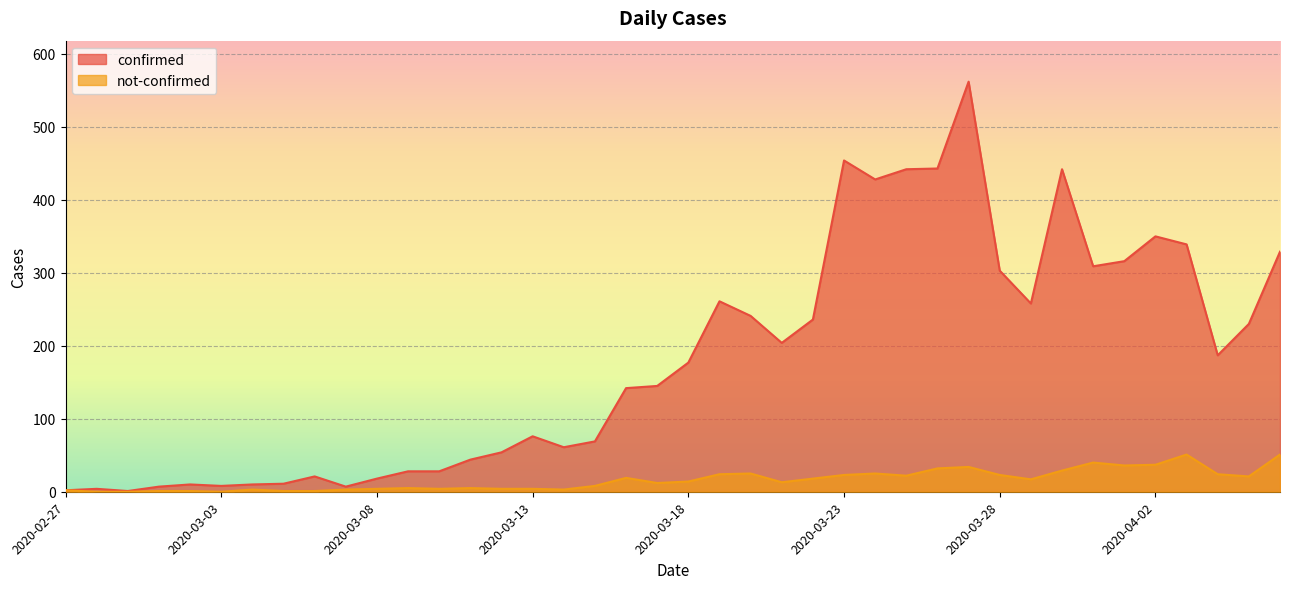

What is the difference between the maximum and minimum values in the confirmed series?

561